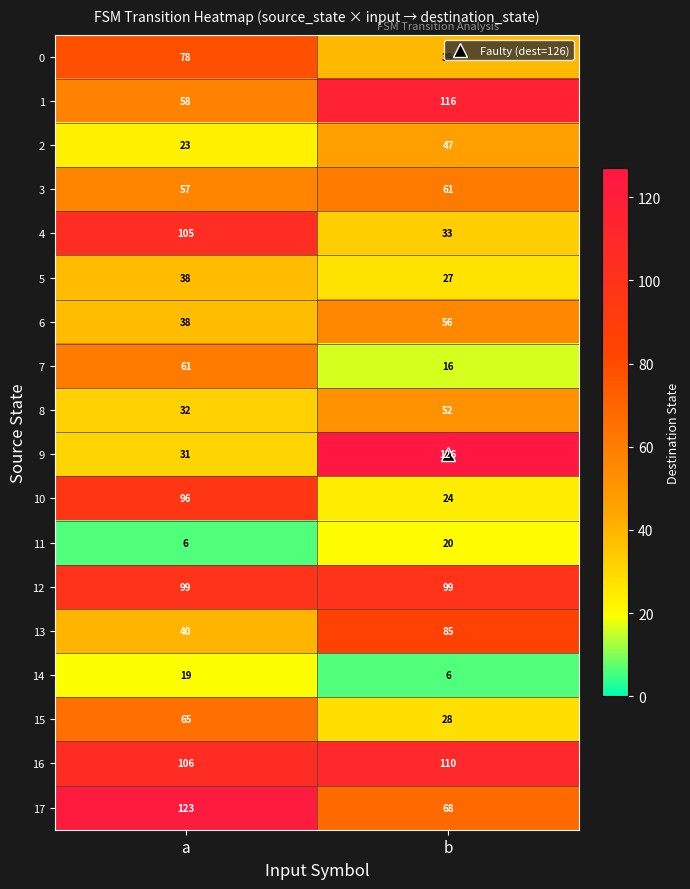

What is the total value across all series at a?

1075